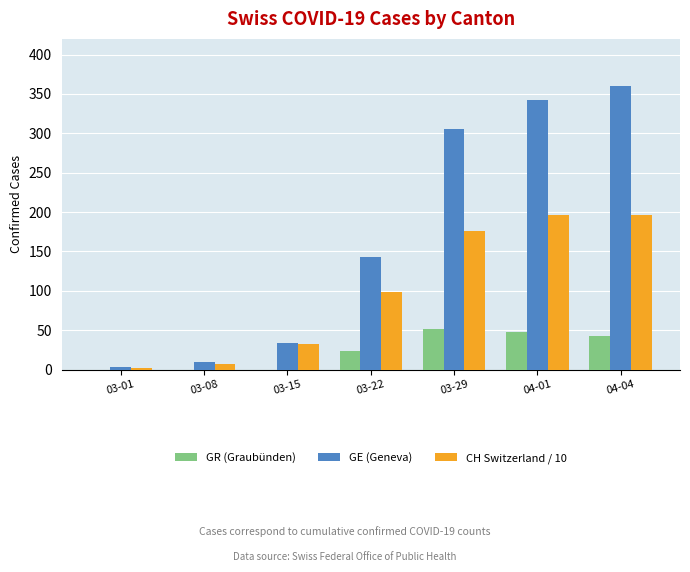

What is the highest value of the GE (Geneva) series?

360.0